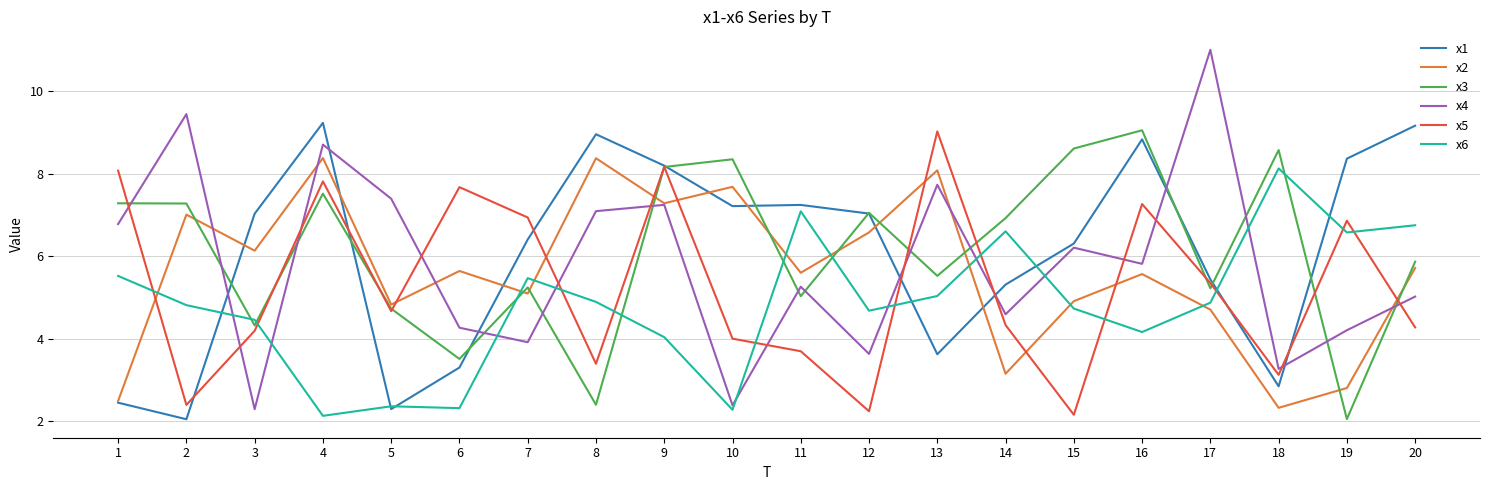

Reading left to right, transcribe all the data shown in this chart.

x1: 2.4	2.0	7.0	9.2	2.3	3.3	6.4	9.0	8.2	7.2	7.2	7.0	3.6	5.3	6.3	8.8	5.4	2.8	8.4	9.2
x2: 2.5	7.0	6.1	8.4	4.8	5.6	5.1	8.4	7.3	7.7	5.6	6.6	8.1	3.1	4.9	5.6	4.7	2.3	2.8	5.7
x3: 7.3	7.3	4.3	7.5	4.7	3.5	5.2	2.4	8.2	8.4	5.0	7.1	5.5	6.9	8.6	9.1	5.2	8.6	2.0	5.9
x4: 6.8	9.5	2.3	8.7	7.4	4.3	3.9	7.1	7.2	2.4	5.3	3.6	7.7	4.6	6.2	5.8	11.0	3.3	4.2	5.0
x5: 8.1	2.4	4.2	7.8	4.7	7.7	6.9	3.4	8.2	4.0	3.7	2.2	9.0	4.3	2.2	7.3	5.3	3.1	6.9	4.3
x6: 5.5	4.8	4.5	2.1	2.4	2.3	5.5	4.9	4.0	2.3	7.1	4.7	5.0	6.6	4.7	4.2	4.9	8.1	6.6	6.8